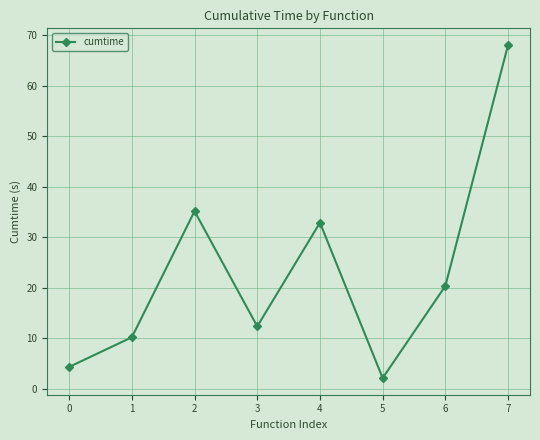

At which label is the value closest to 35?

2